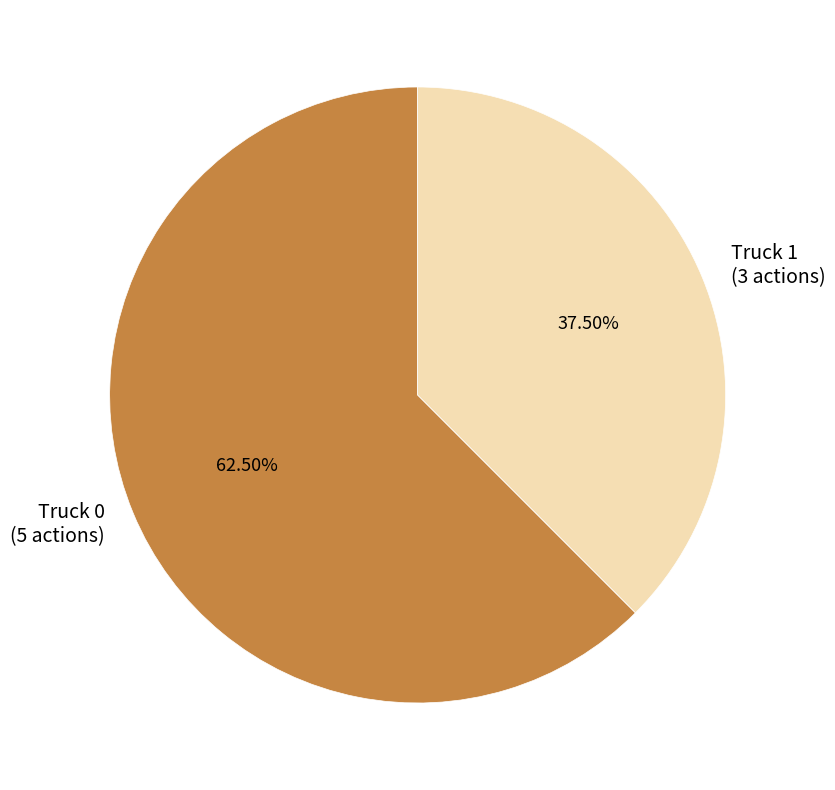

Which slice is the largest?

Truck 0